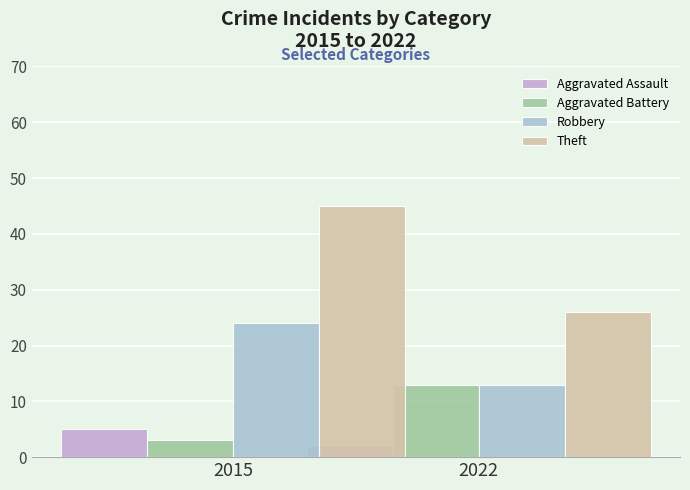

Which series has the widest spread of values?

Theft